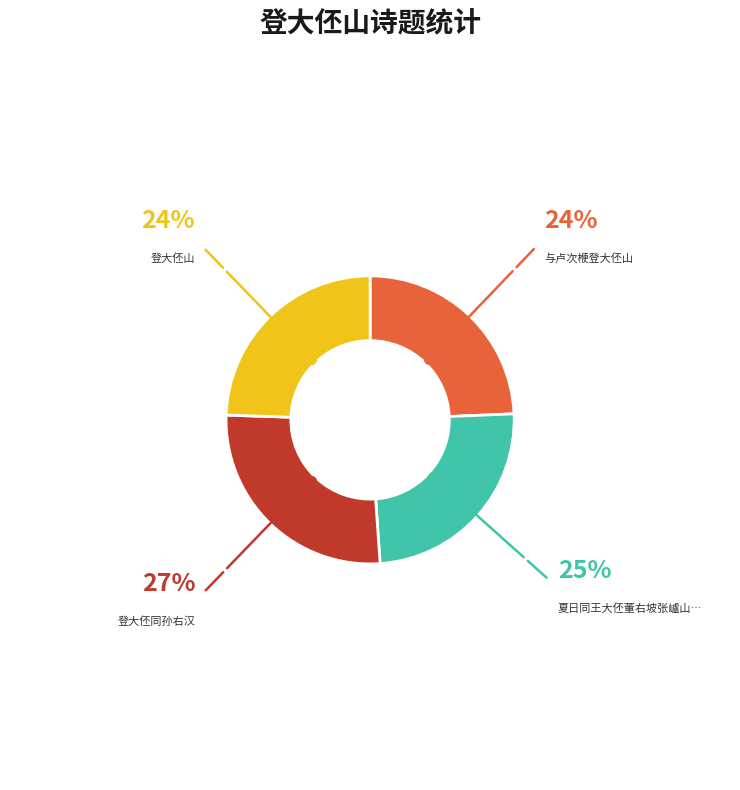

Is there a majority slice in this chart?

No